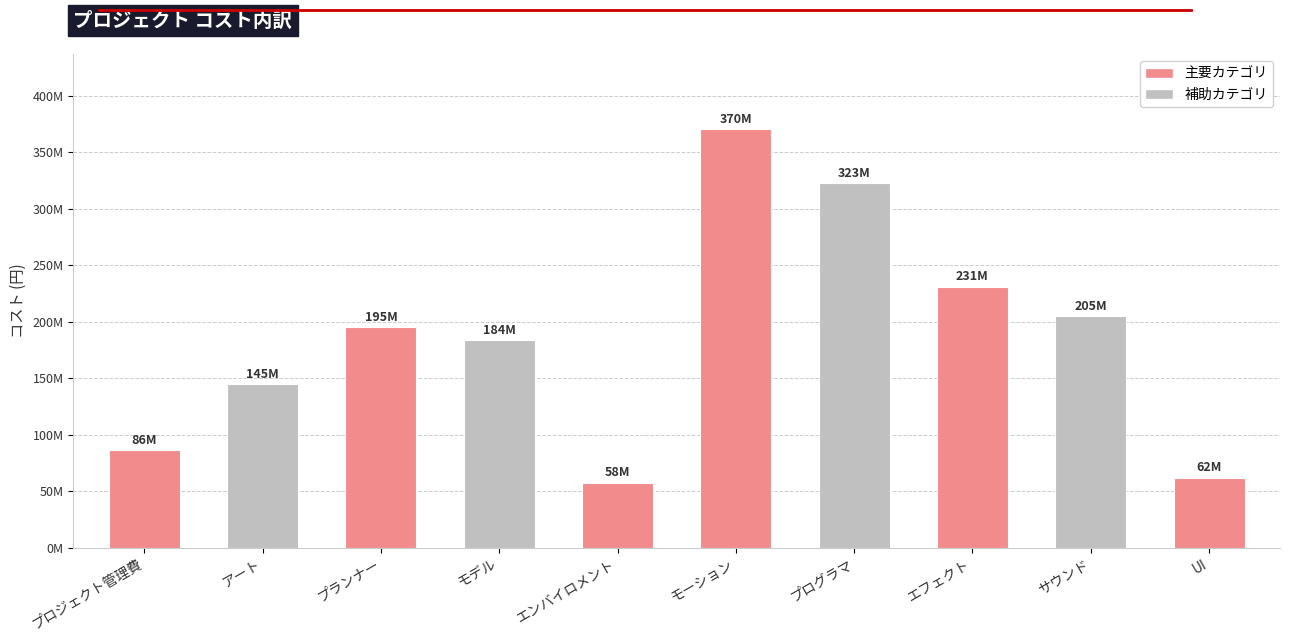

Is it true that the value at UI is 62000000?

True